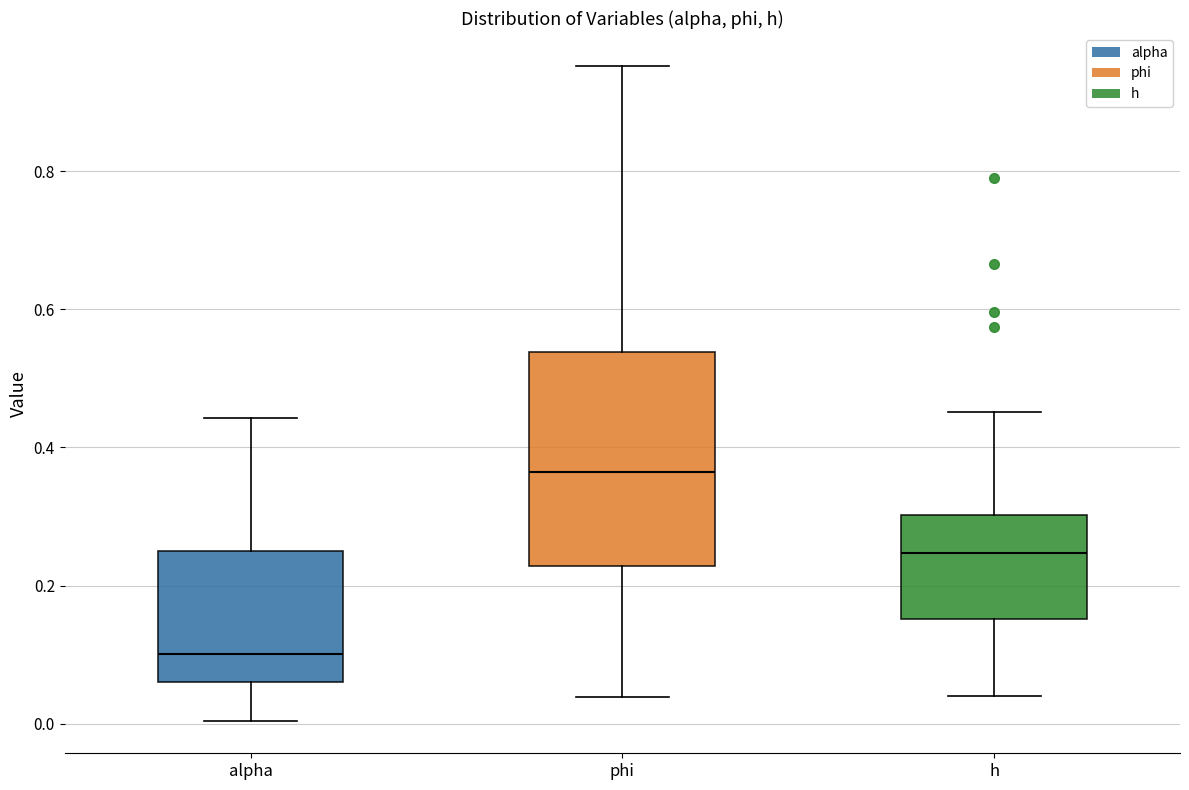

Reading left to right, transcribe this box plot: for each box, give where its median line is, the range the box spans, and where its two whiskers end, as read against the y-axis. The values are not printed on the chart, so give them approximately, as read against the axis.

alpha: median 0.10, box 0.06 to 0.24, whiskers 0.00 to 0.44
phi: median 0.36, box 0.22 to 0.54, whiskers 0.04 to 0.96
h: median 0.24, box 0.16 to 0.30, whiskers 0.04 to 0.46